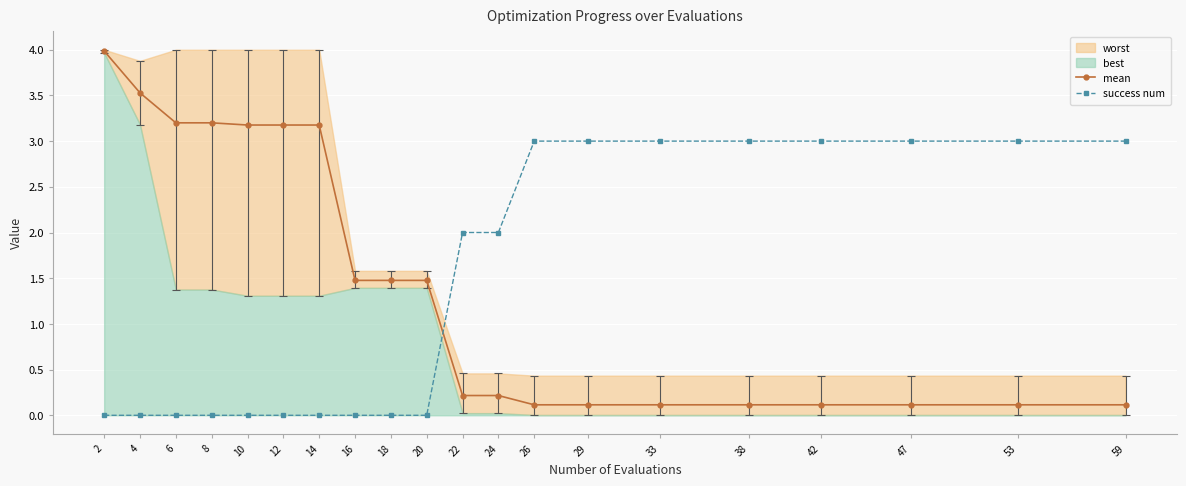

The success num series shows 3.0 at 42. True or false?

True